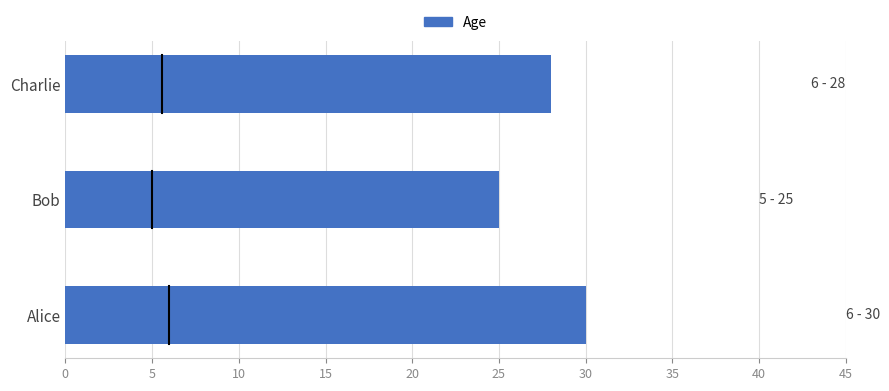

Reading top to bottom, extract all data points from this chart.

Charlie=28	Bob=25	Alice=30